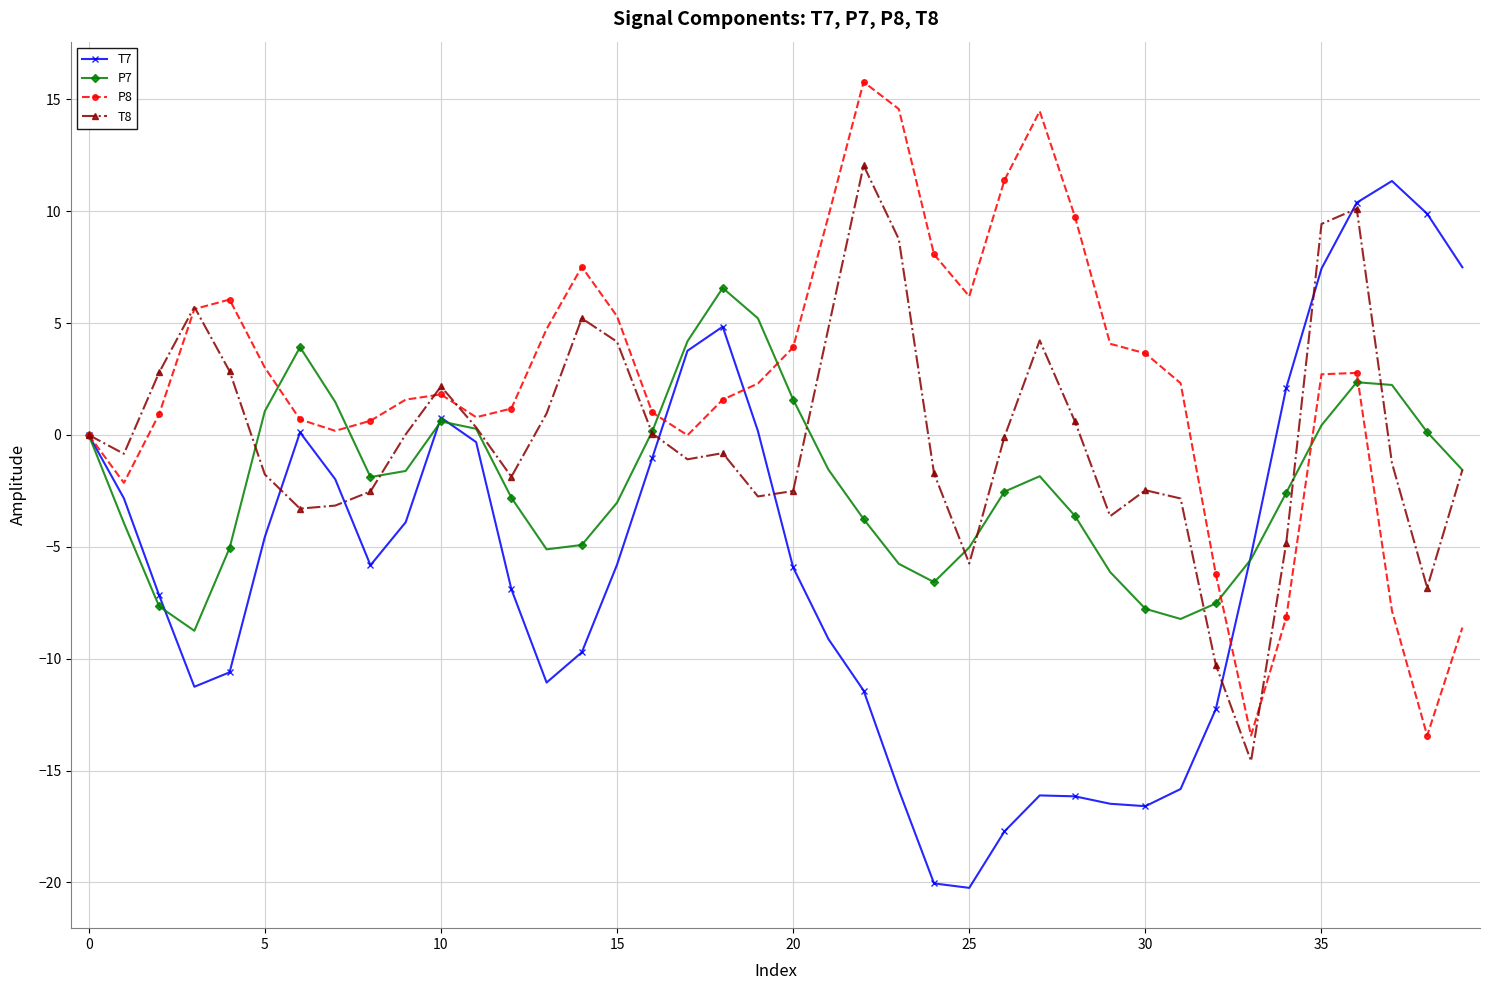

Rank the series by their average value, from lowest to highest.

T7, P7, T8, P8